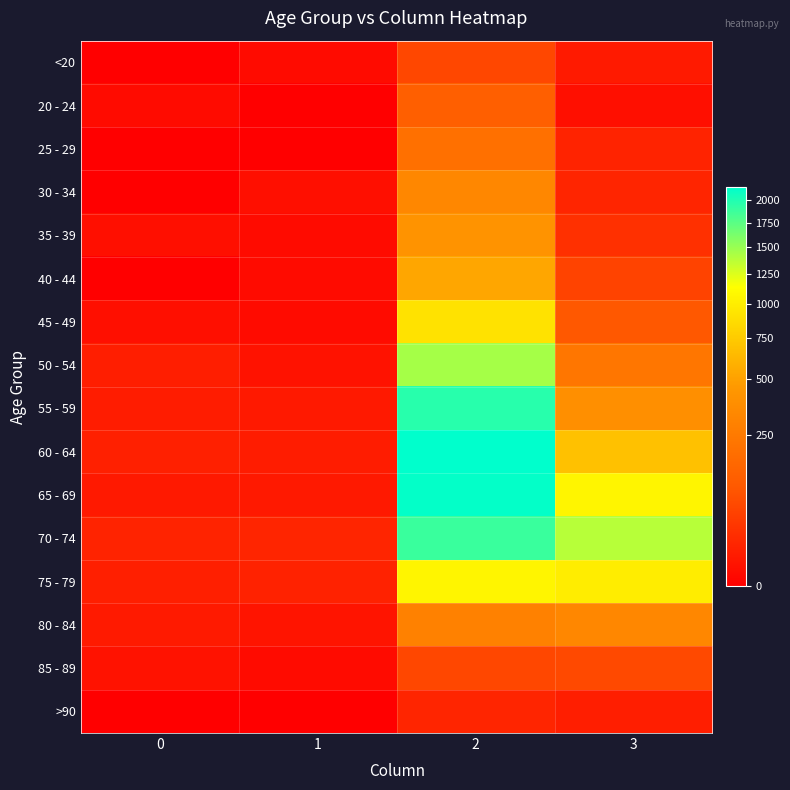

At which category is the sum across all series the highest?

2